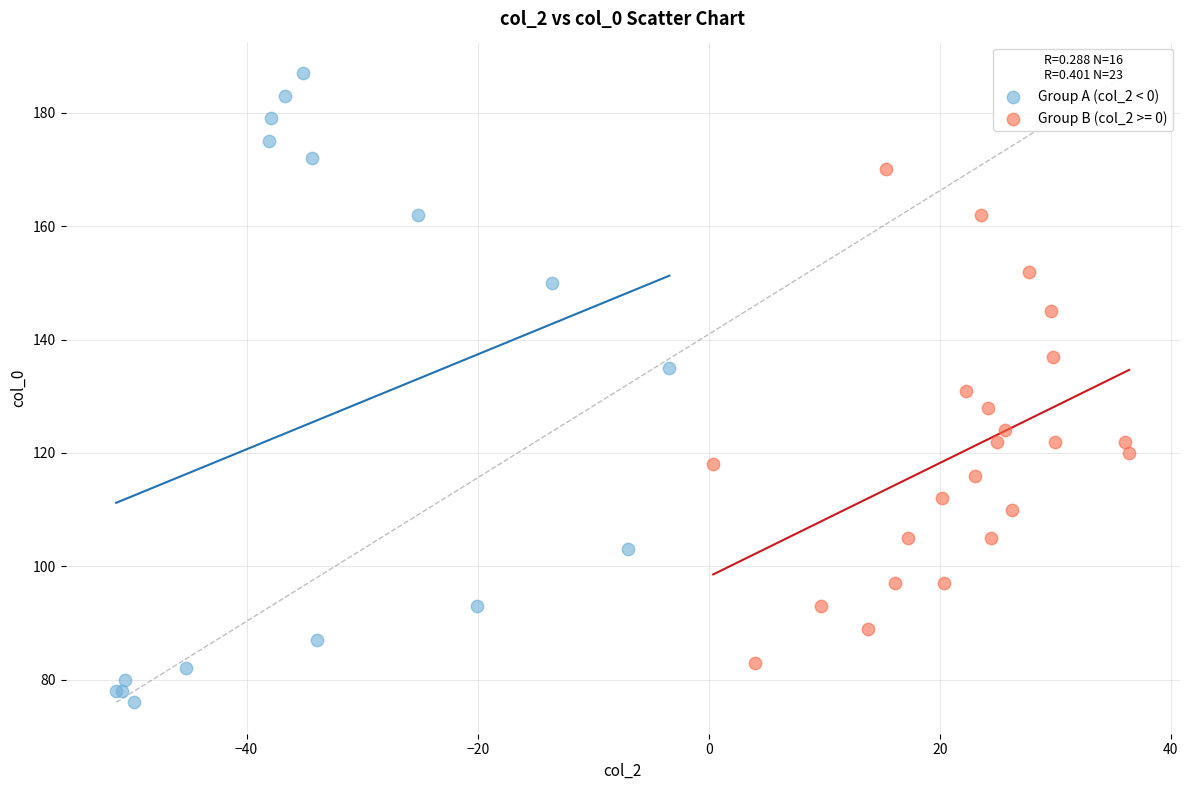

Which series has the largest Y range (max minus min)?

Group A (col_2 < 0)